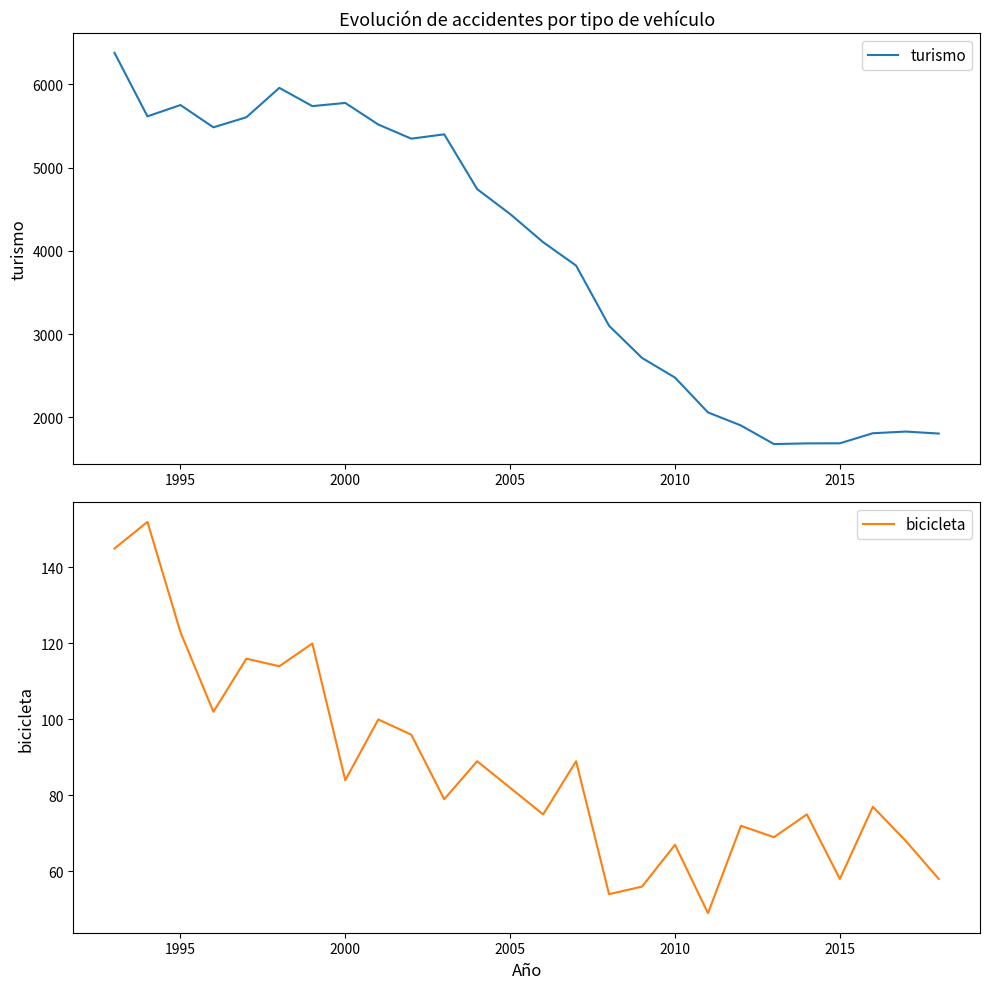

At how many categories does at least one series exceed 6233?

1